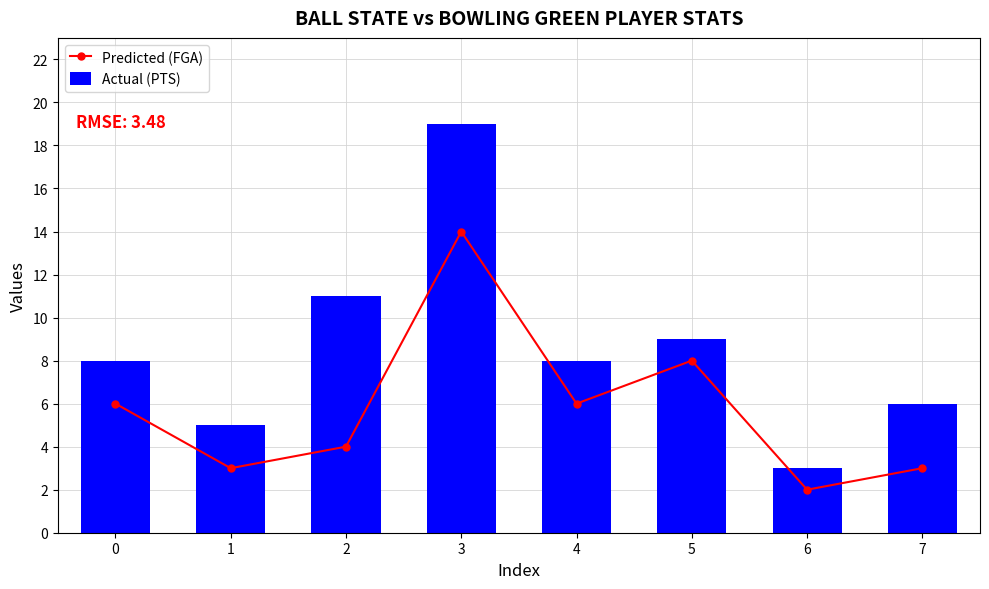

Is it true that Actual (PTS) equals 3 at 6?

True